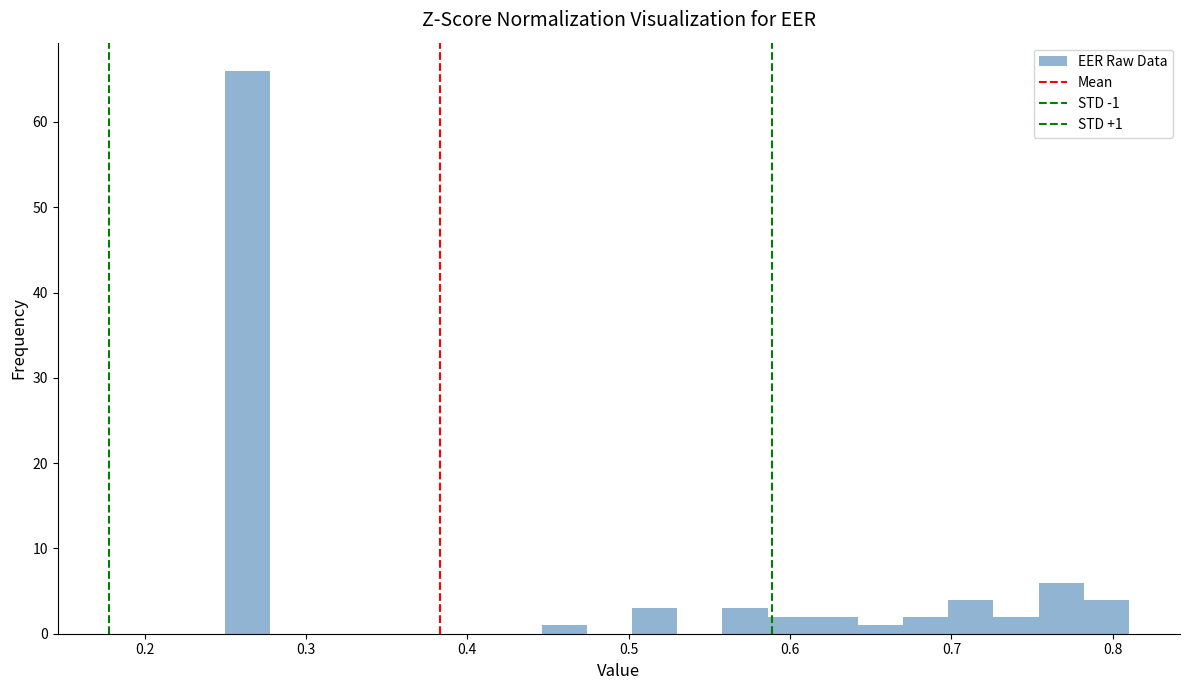

Read against the x-axis, roughly where is the centre of the tallest bar?

0.26